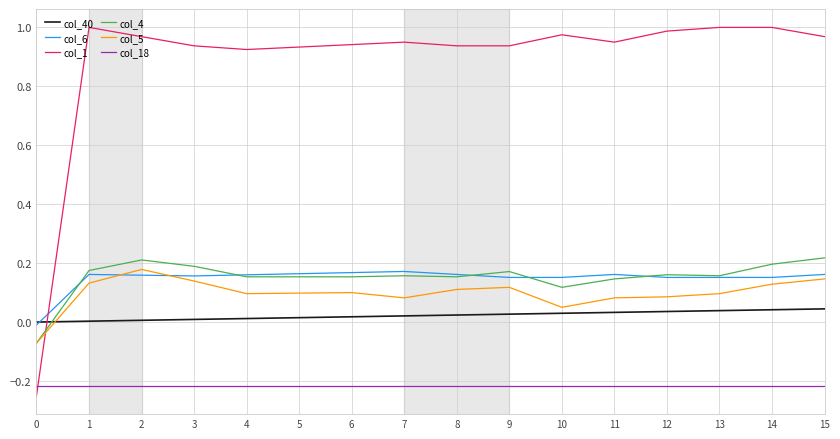

Is it true that col_5 equals 0.1 at 12?

True